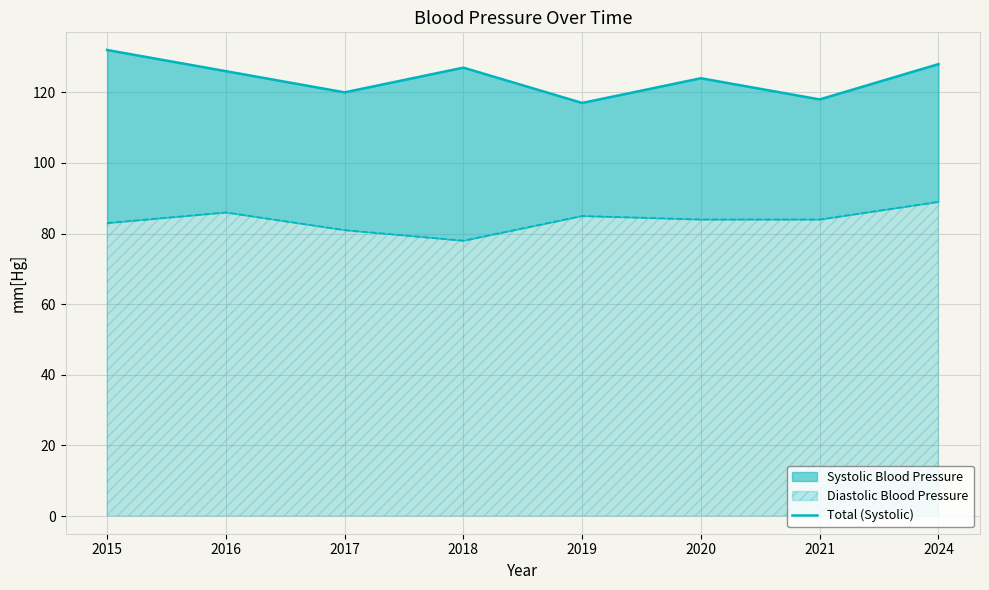

List the labels in order of value, largest first.

2015, 2024, 2018, 2016, 2020, 2017, 2021, 2019